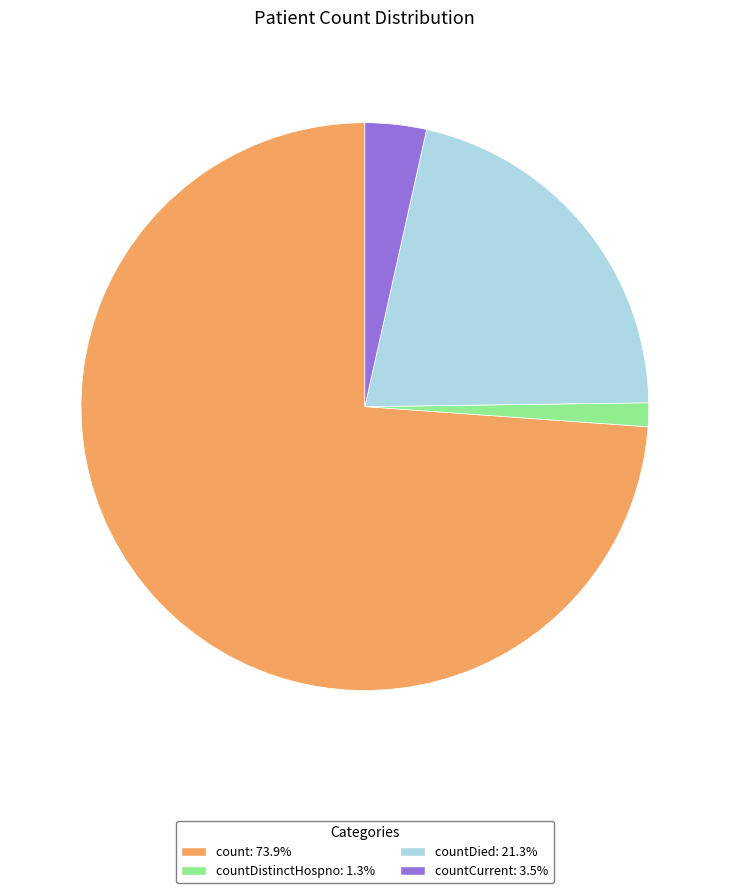

Is there a majority slice in this chart?

Yes